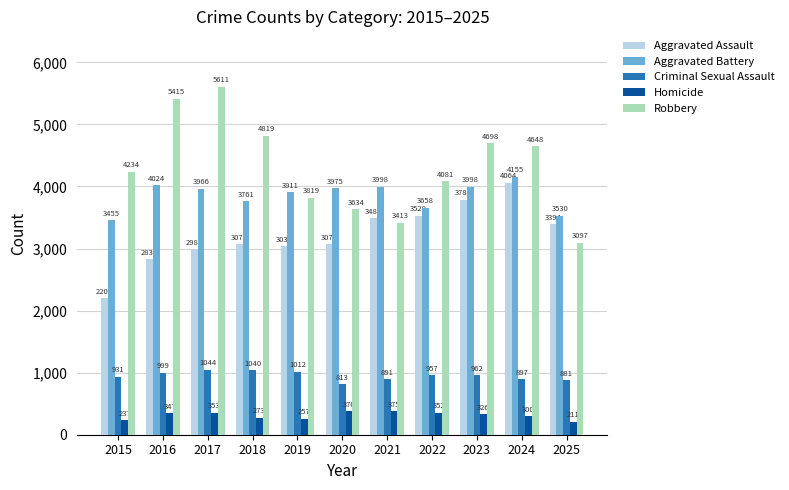

Reading left to right, list all the values displayed in this chart.

Aggravated Assault: 2015=2202	2016=2831	2017=2986	2018=3073	2019=3037	2020=3070	2021=3488	2022=3529	2023=3785	2024=4064	2025=3394
Aggravated Battery: 2015=3455	2016=4024	2017=3966	2018=3761	2019=3911	2020=3975	2021=3998	2022=3658	2023=3998	2024=4155	2025=3530
Criminal Sexual Assault: 2015=931	2016=999	2017=1044	2018=1040	2019=1012	2020=813	2021=891	2022=957	2023=962	2024=897	2025=881
Homicide: 2015=237	2016=347	2017=353	2018=273	2019=257	2020=376	2021=375	2022=352	2023=326	2024=300	2025=211
Robbery: 2015=4234	2016=5415	2017=5611	2018=4819	2019=3819	2020=3634	2021=3413	2022=4081	2023=4698	2024=4648	2025=3097